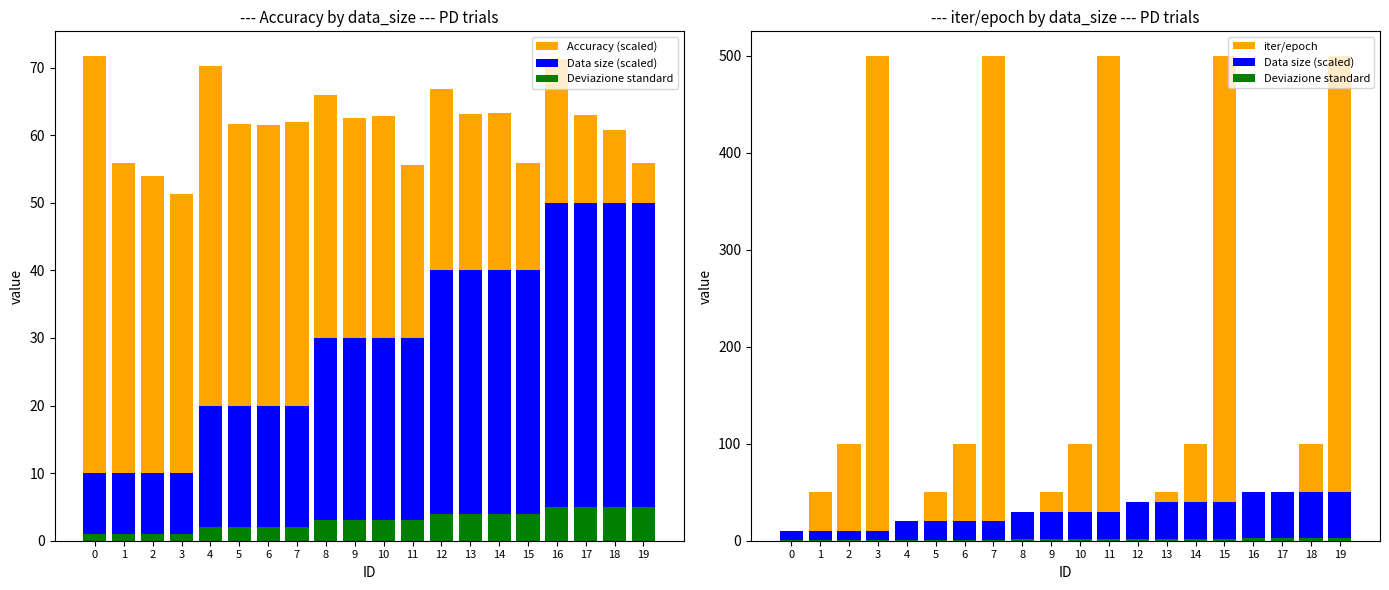

The value of iter/epoch at 18 is 150.5. True or false?

False